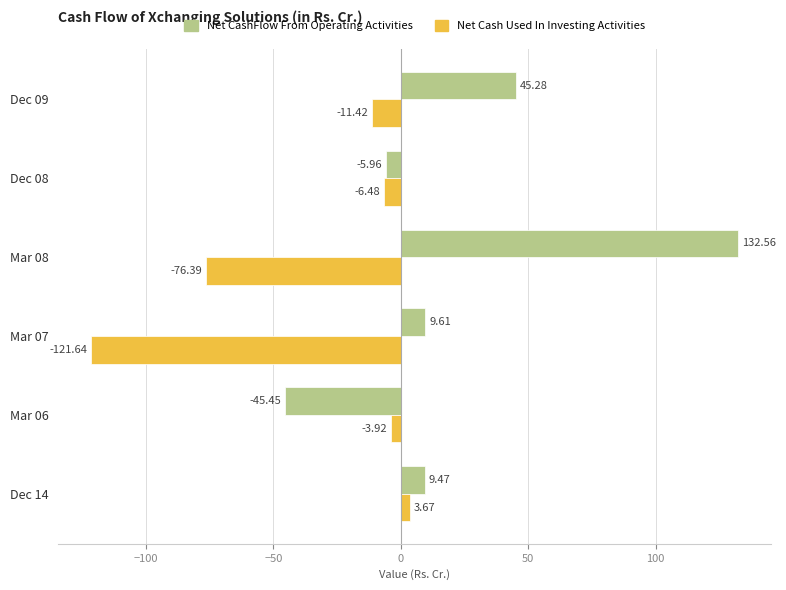

Rank the categories by Net Cash Used In Investing Activities value from highest to lowest.

Dec 14, Mar 06, Dec 08, Dec 09, Mar 08, Mar 07